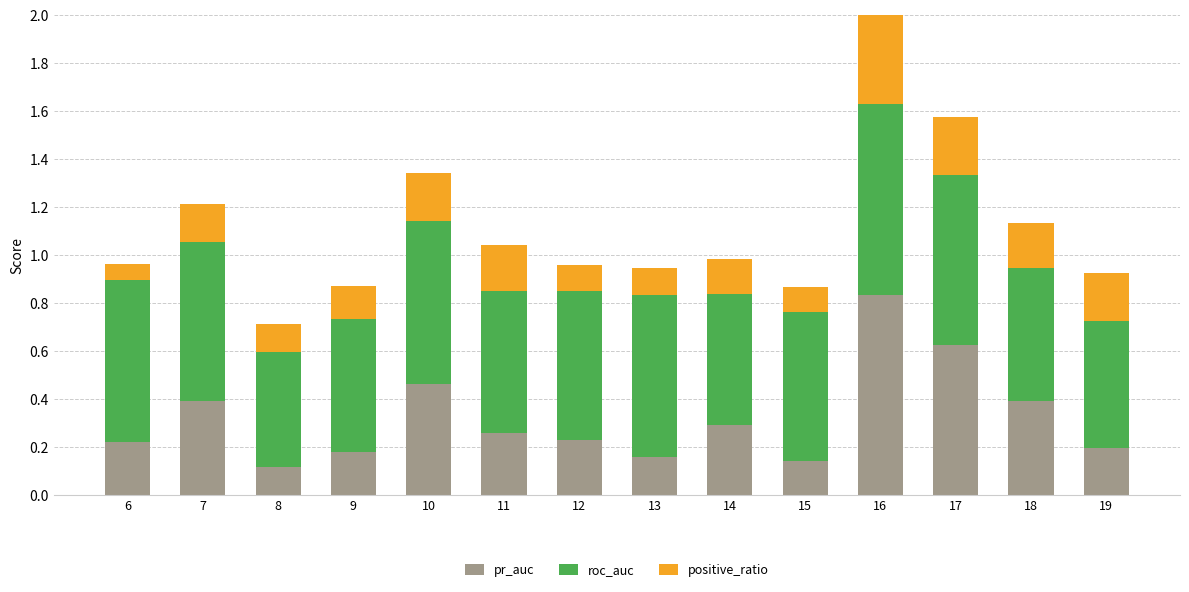

What is the total value across all series at 17?

1.6